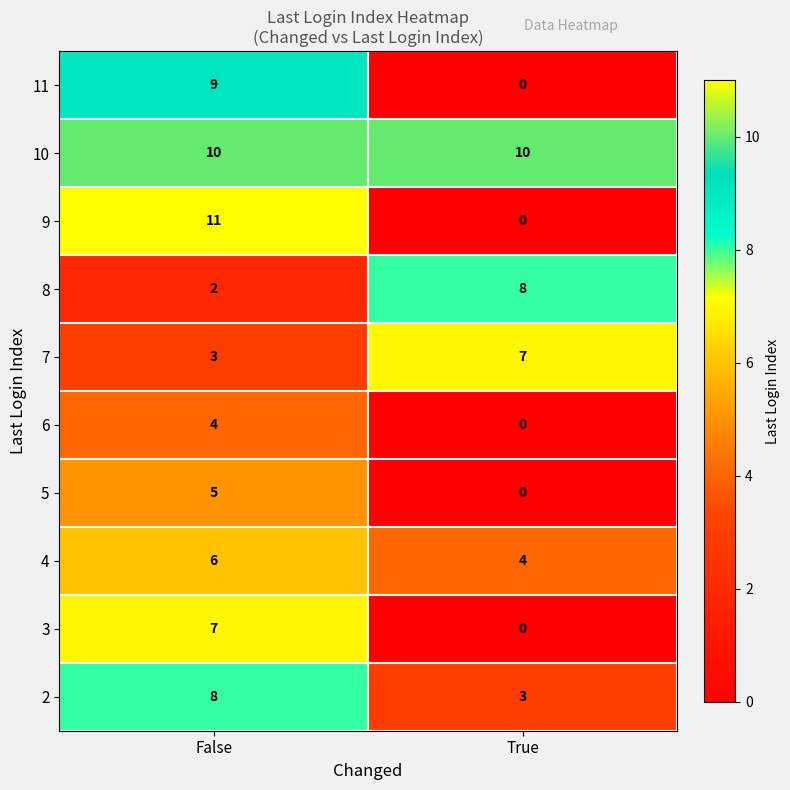

True or false: 3 has a value of 0 at True.

True